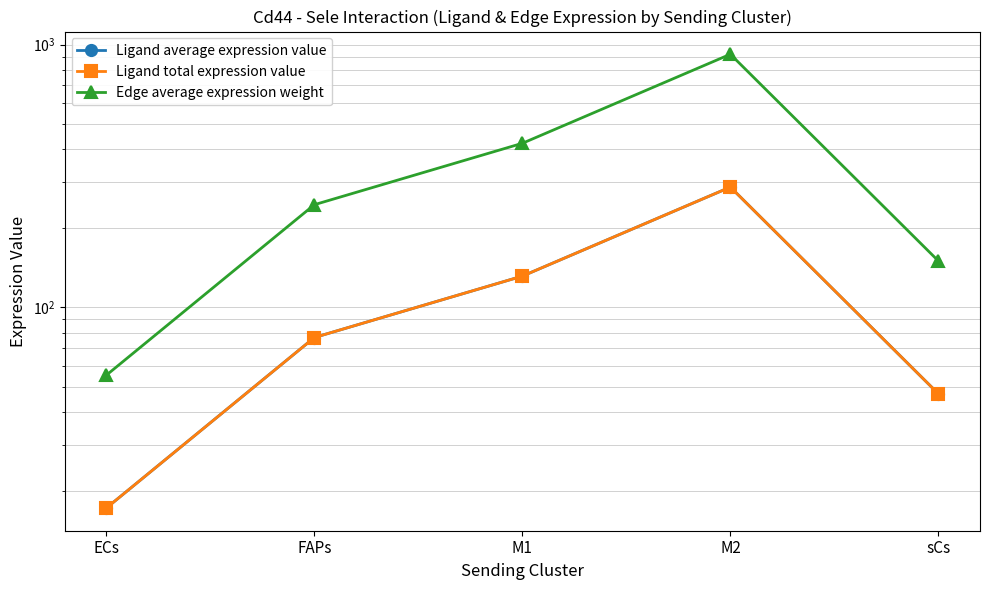

Reading left to right, transcribe all the data shown in this chart.

Ligand average expression value: ECs=17.2	FAPs=76.8	M1=131.6	M2=287.1	sCs=46.9
Ligand total expression value: ECs=17.2	FAPs=76.8	M1=131.6	M2=287.1	sCs=46.9
Edge average expression weight: ECs=55.2	FAPs=246.0	M1=421.4	M2=919.5	sCs=150.2